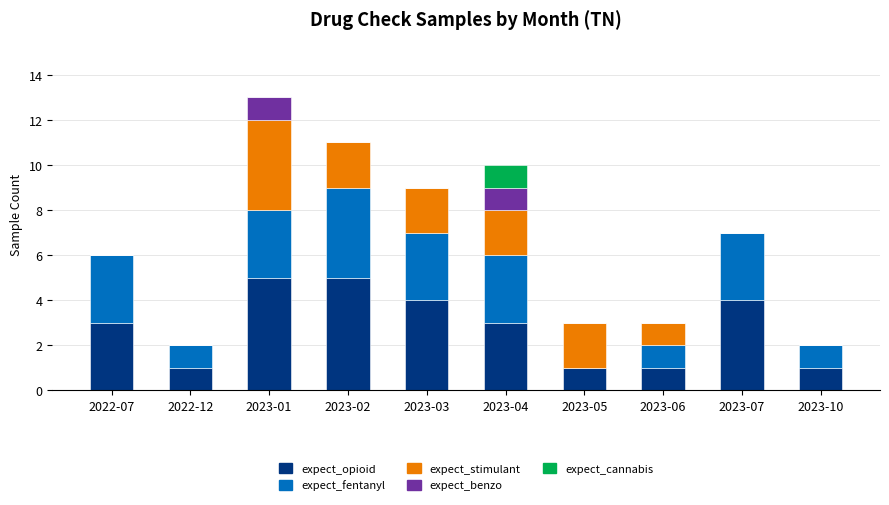

What is the total value across all series at 2023-03?

9